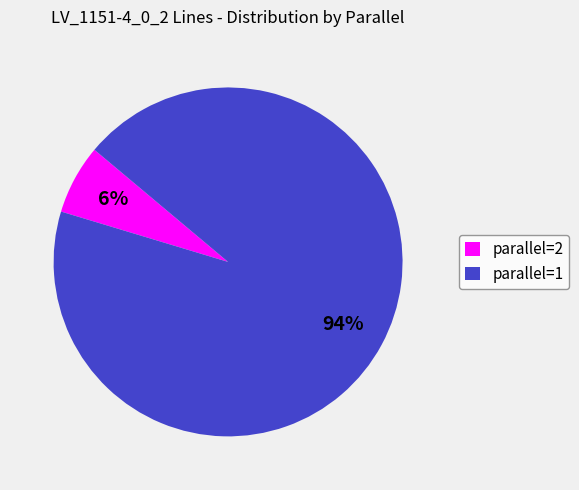

Do parallel=2 and parallel=1 together represent more than half of the pie?

Yes